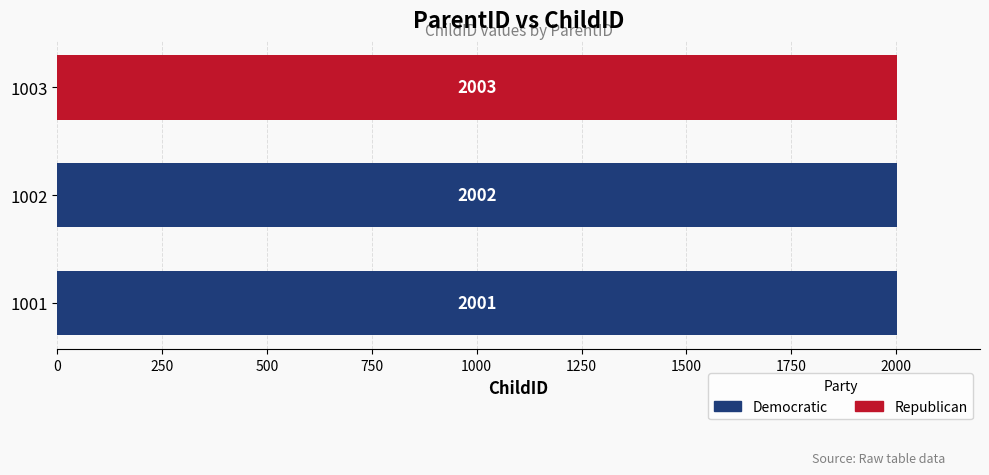

Where is the data nearest to the value 2002?

1002